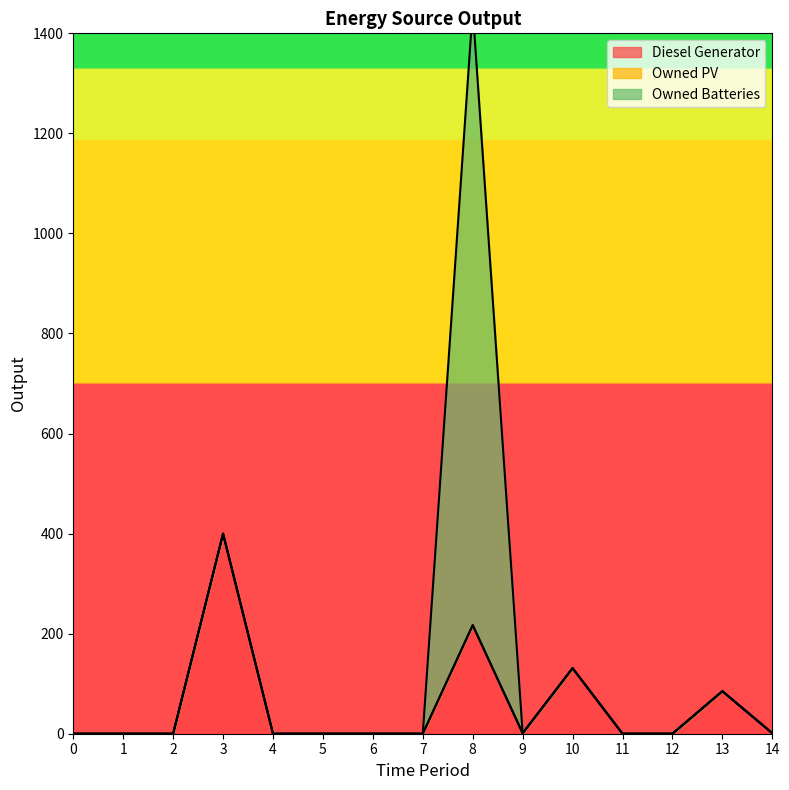

What is the greatest value displayed?

1231